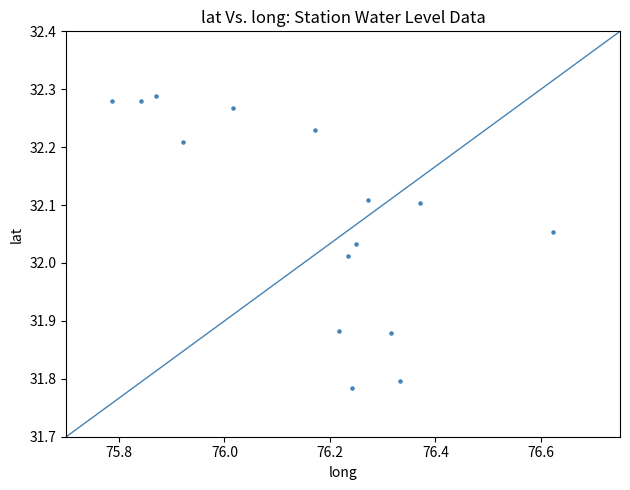

What is the range of X values (max minus min)?

0.8